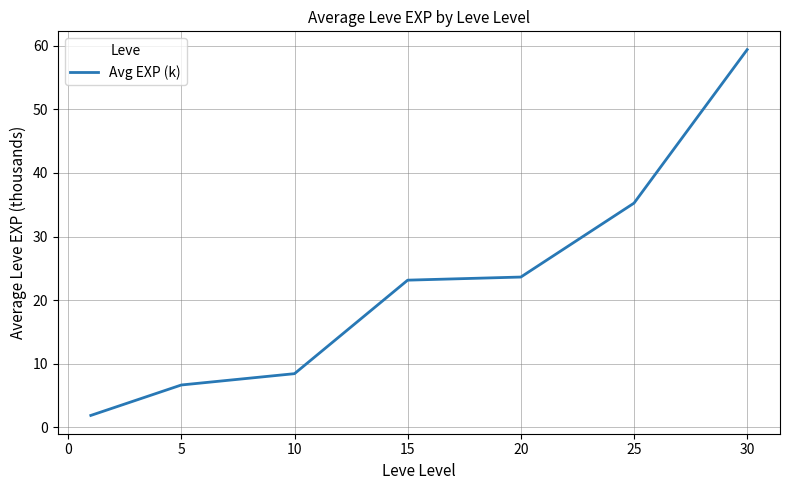

True or false: the data has more than 1 interior local peaks.

False